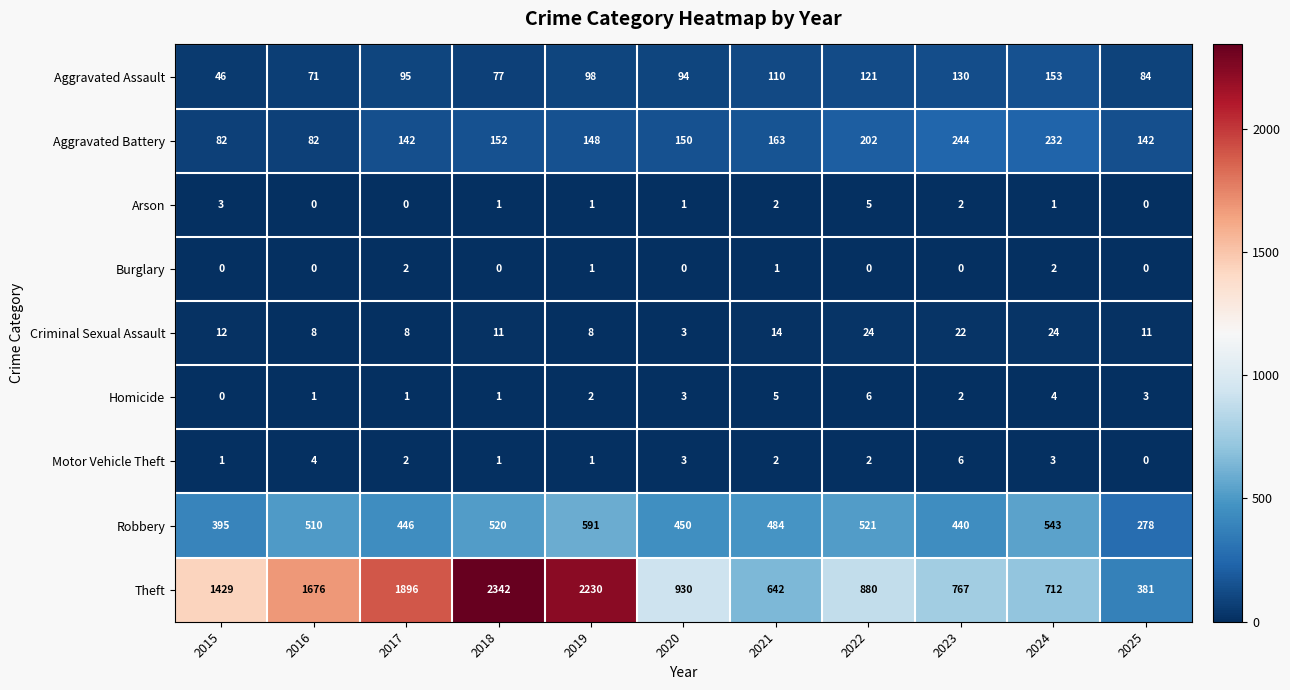

What is the sum of the Robbery values at 2023 and 2017?

886